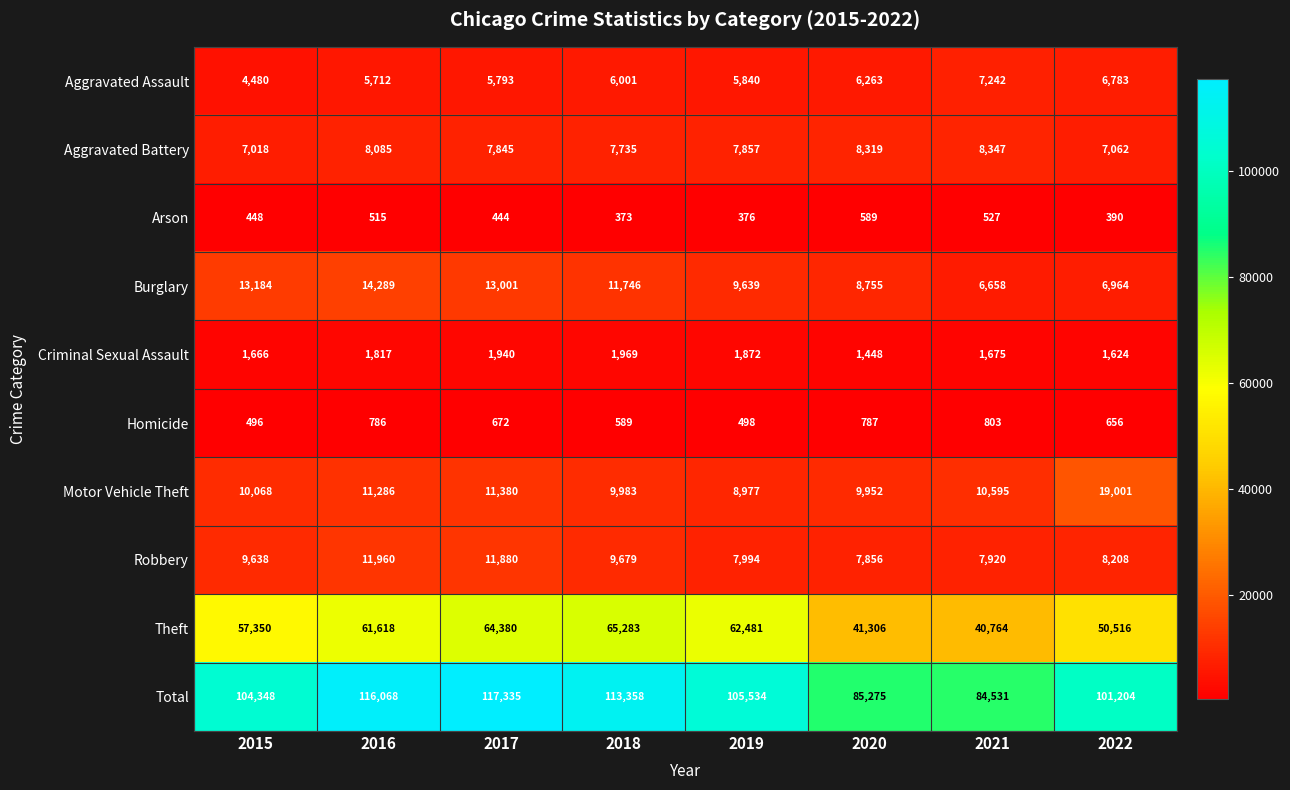

At which category does the chart reach its peak across all series?

2017